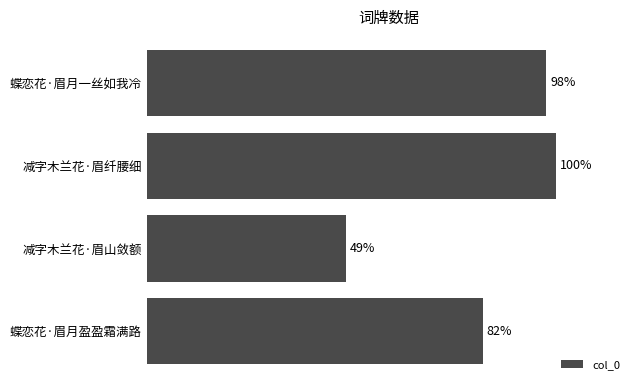

Does the chart contain any negative values?

No